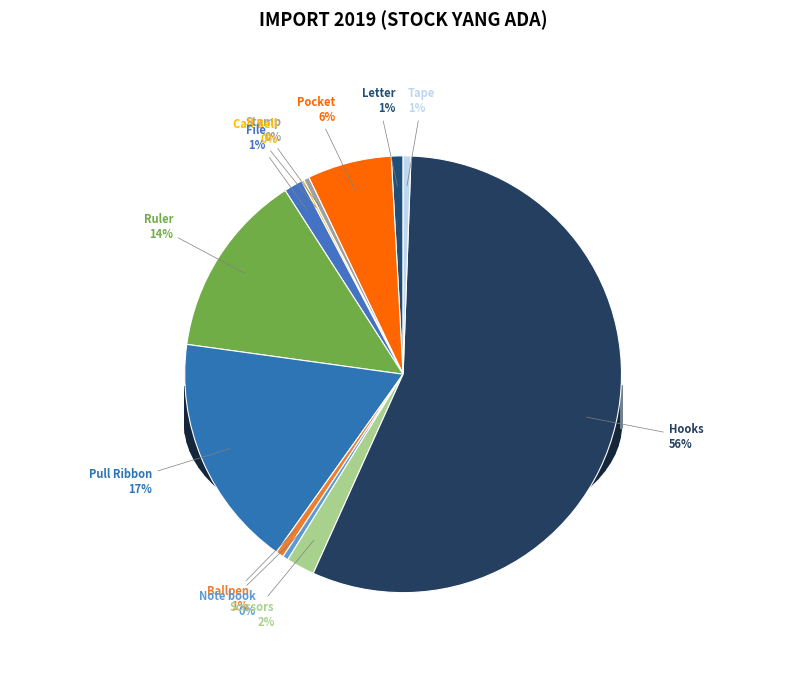

Is the sum of File and Letter greater than half?

No